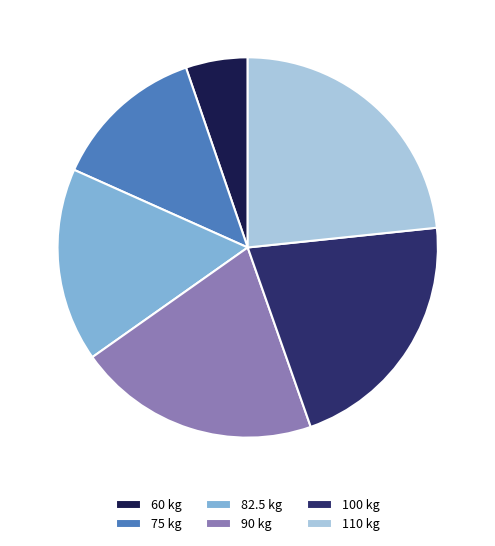

The 82.5 slice represents 16% of the pie. True or false?

True